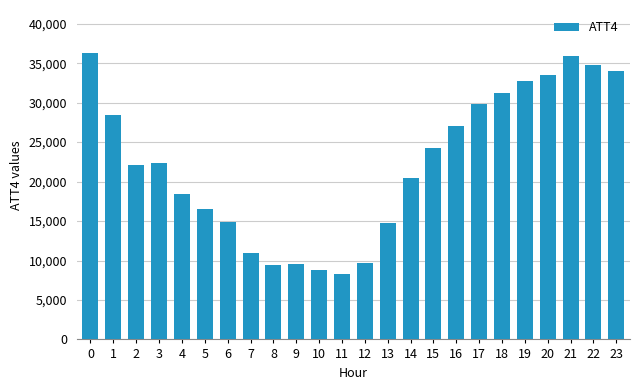

What is the average value?

22258